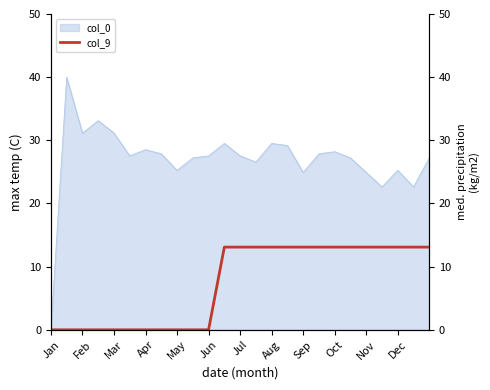

At which label is the value closest to 6?

Jan